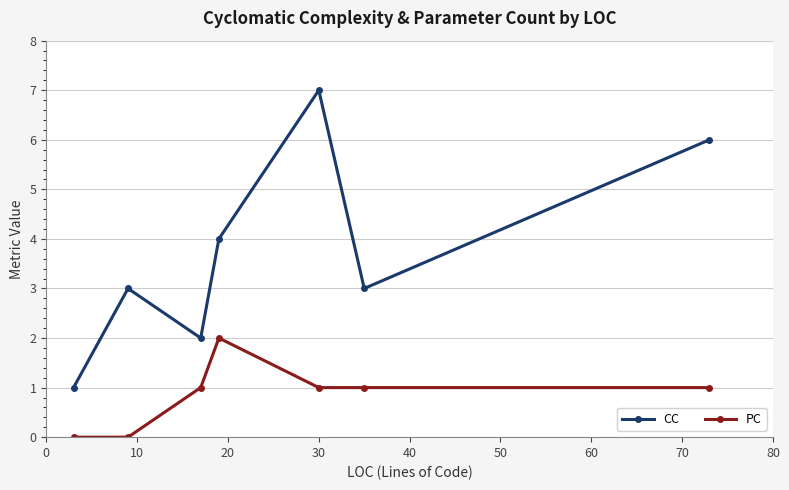

Which series has the widest spread of values?

CC